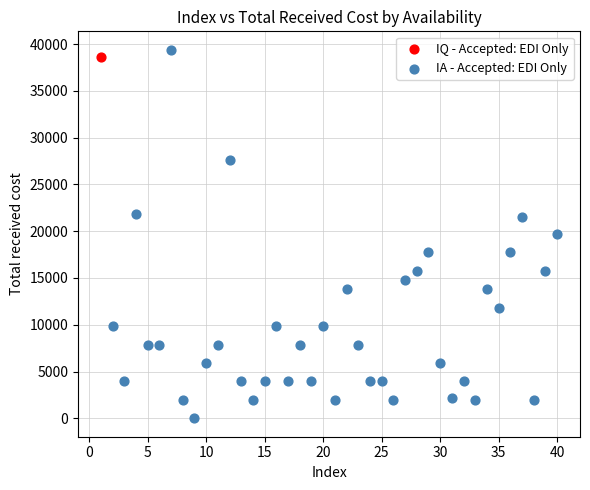

What are all the series names shown in the legend?

IQ - Accepted: EDI Only, IA - Accepted: EDI Only